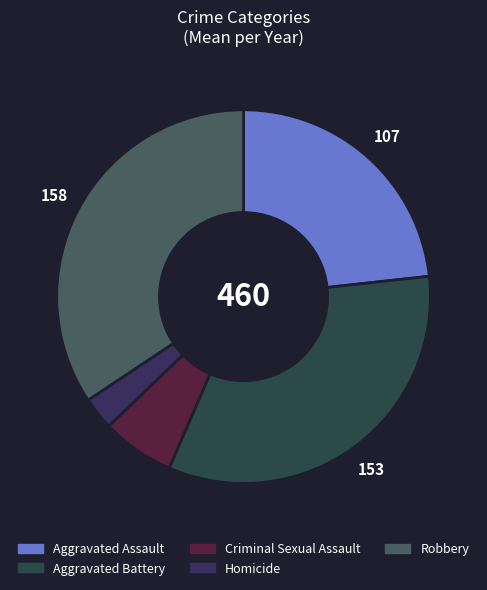

Rank the categories by value from highest to lowest.

Robbery, Aggravated Battery, Aggravated Assault, Criminal Sexual Assault, Homicide